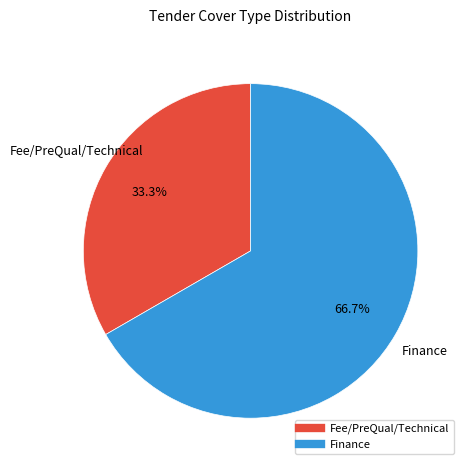

Is there a majority slice in this chart?

Yes